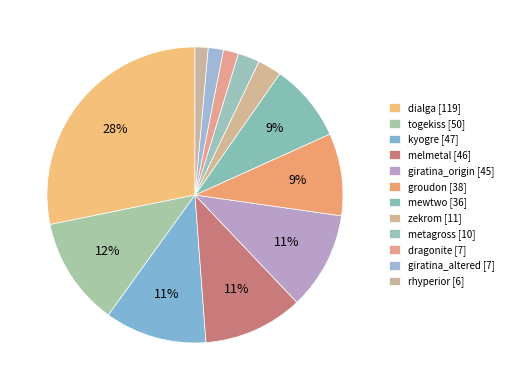

Do kyogre and zekrom together represent more than half of the pie?

No